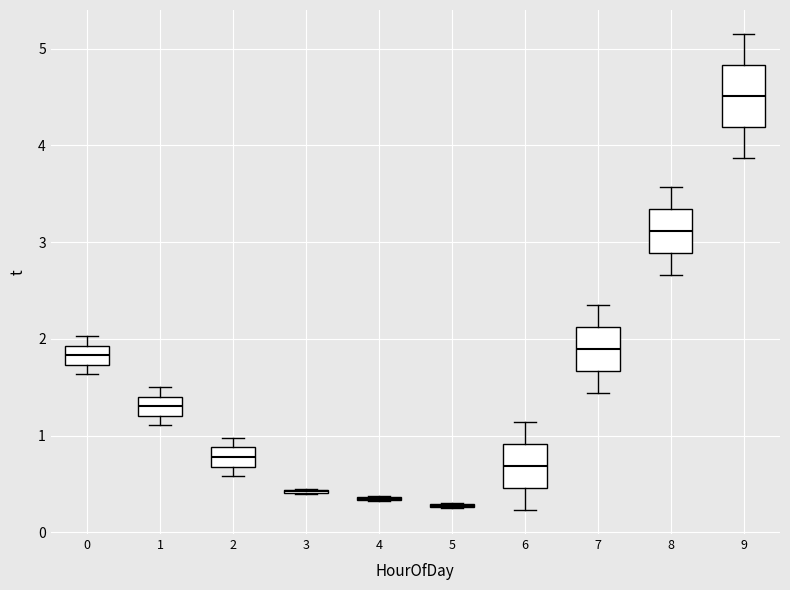

Where does the median line of the box at x = 0 sit on the y-axis? The values are not printed on the chart, so give them approximately, as read against the axis.

1.8